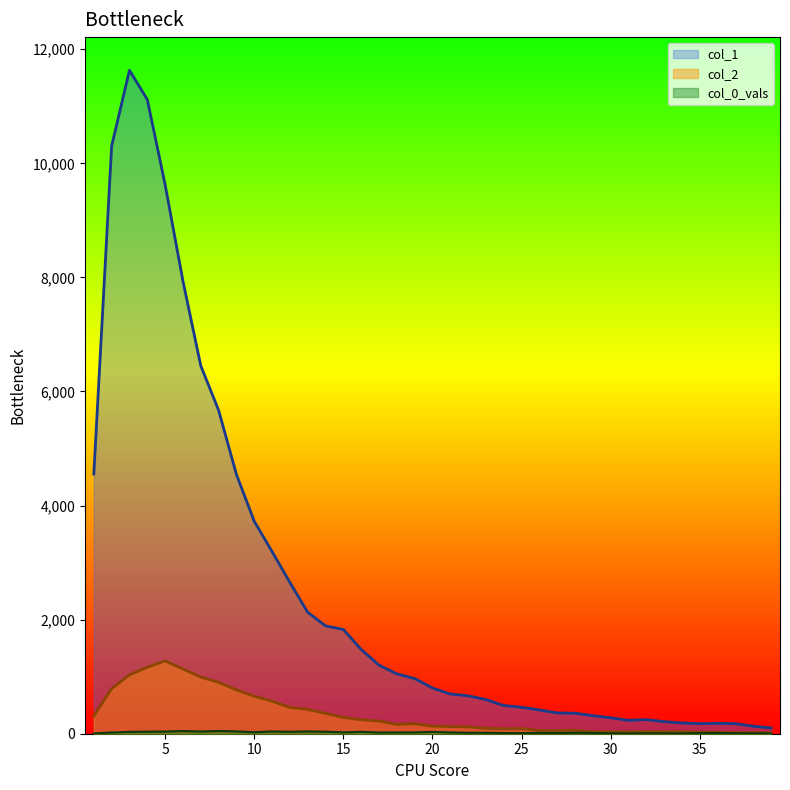

Which series has the largest range (max minus min)?

col_1